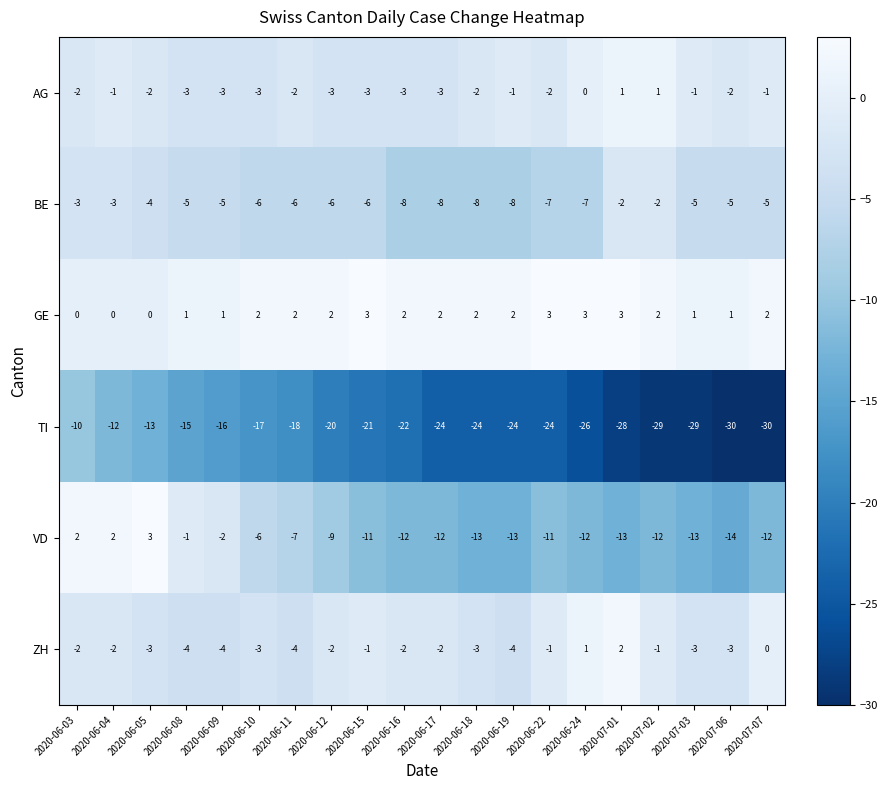

How many distinct data groups are displayed?

6